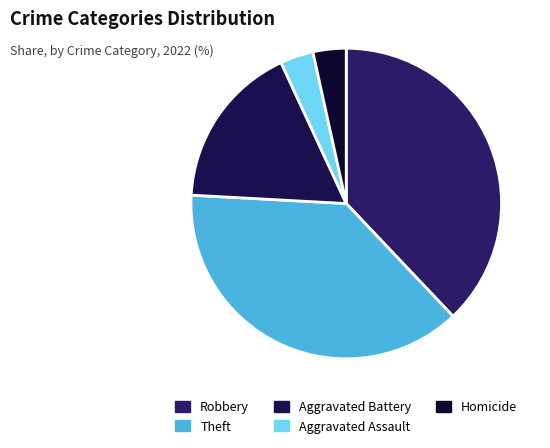

Does Aggravated Battery account for over 50% of the chart?

No